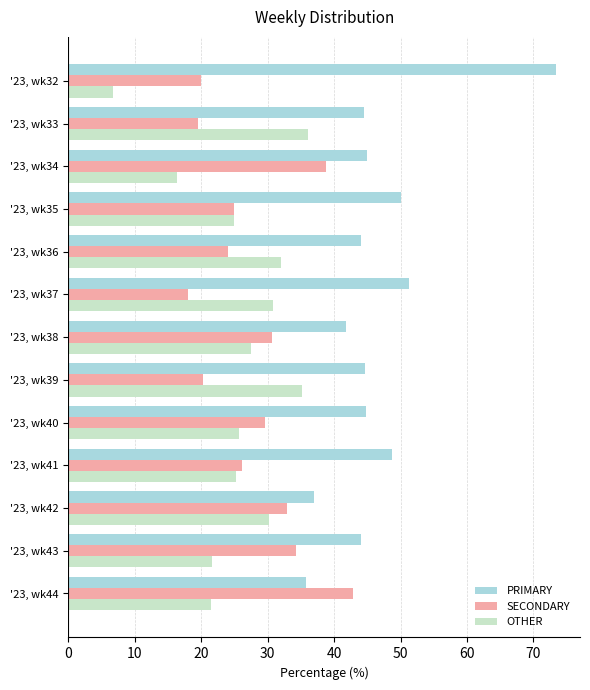

At which label does PRIMARY reach its minimum?

'23, wk44